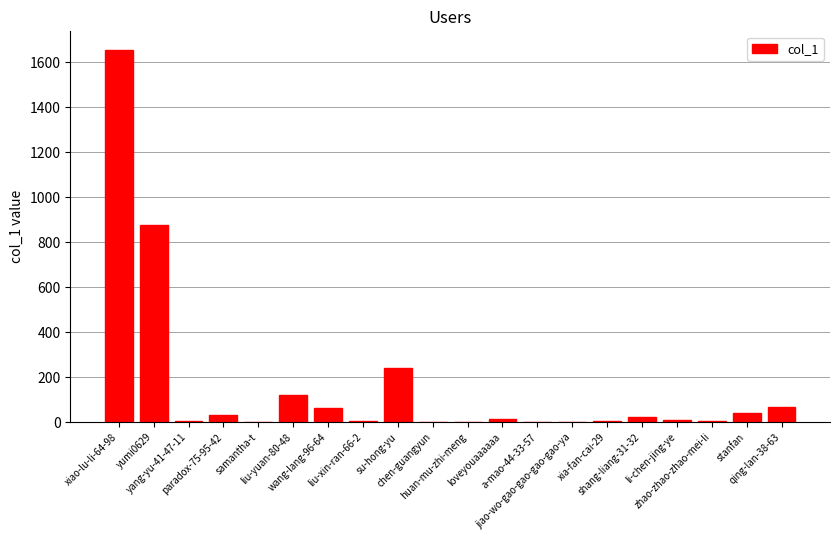

Are the bars grouped side by side (vs. stacked)?

No